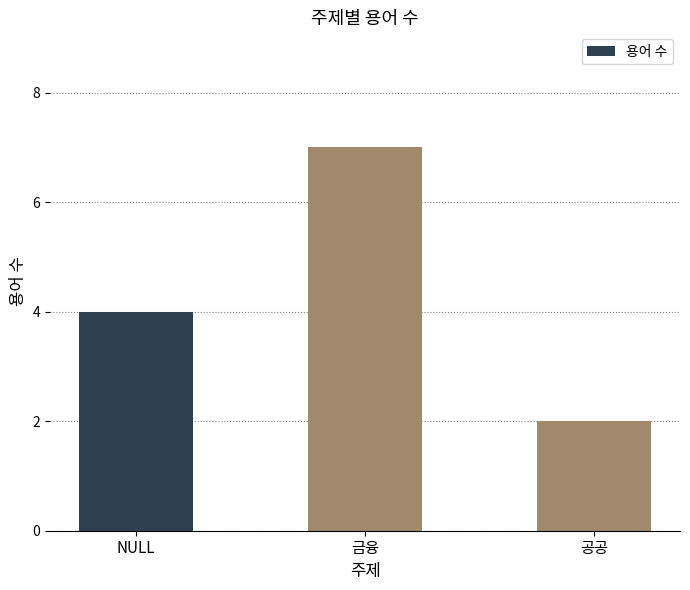

How many series are shown in this chart?

1